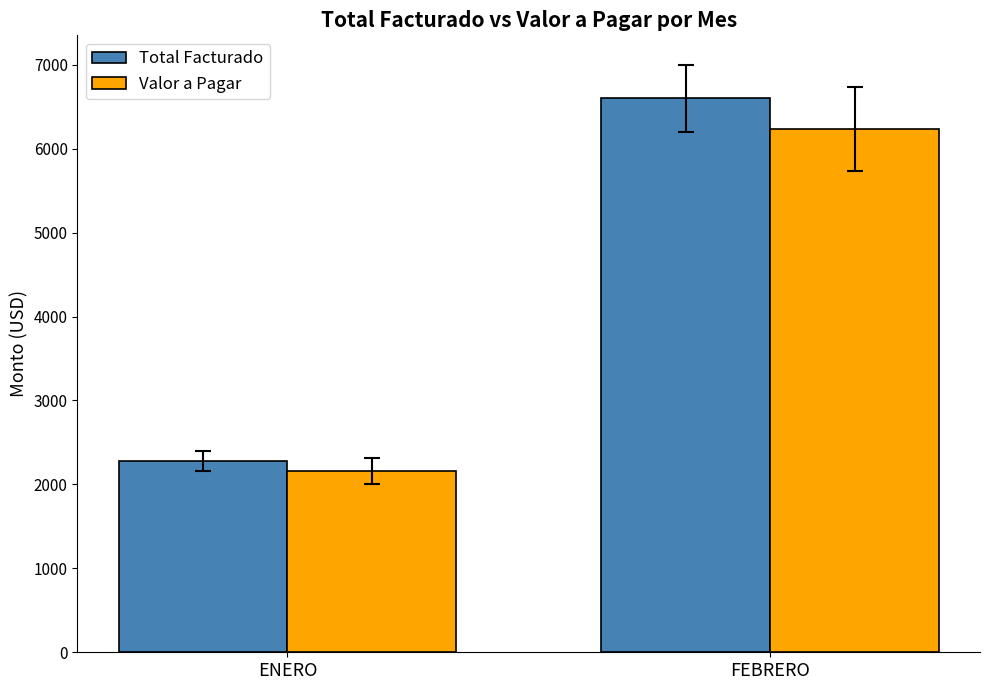

What position from the right is ENERO?

2